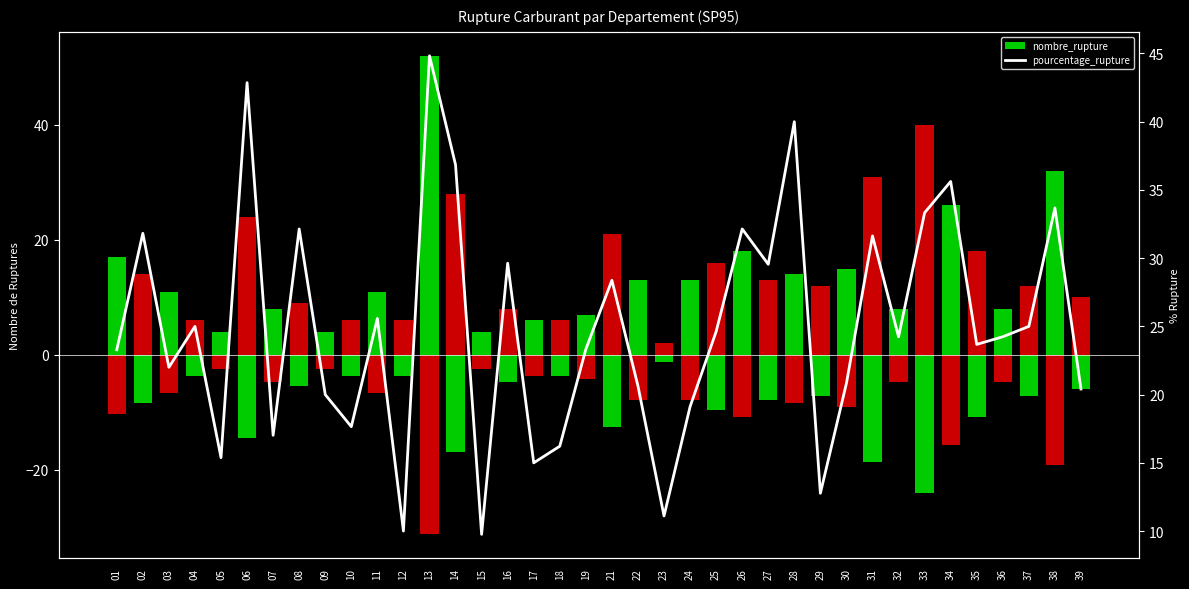

What is the approximate value of nombre_rupture at 12?

6.0